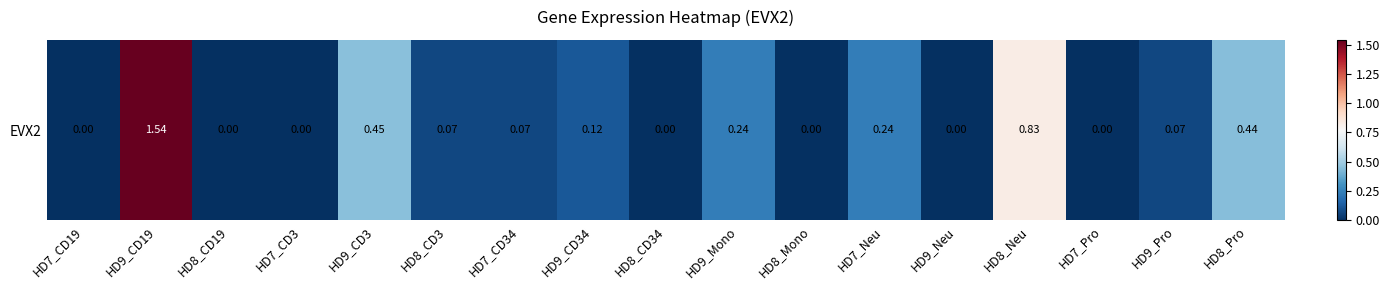

What is the greatest value displayed?

1.5